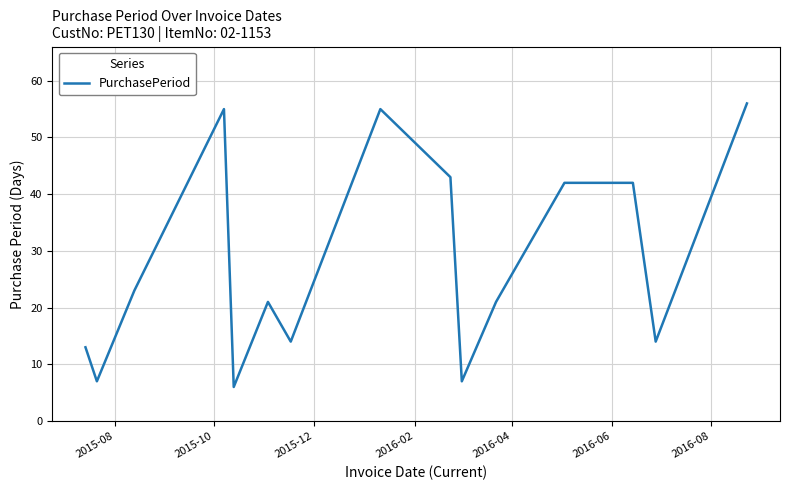

What is the smallest value displayed?

6